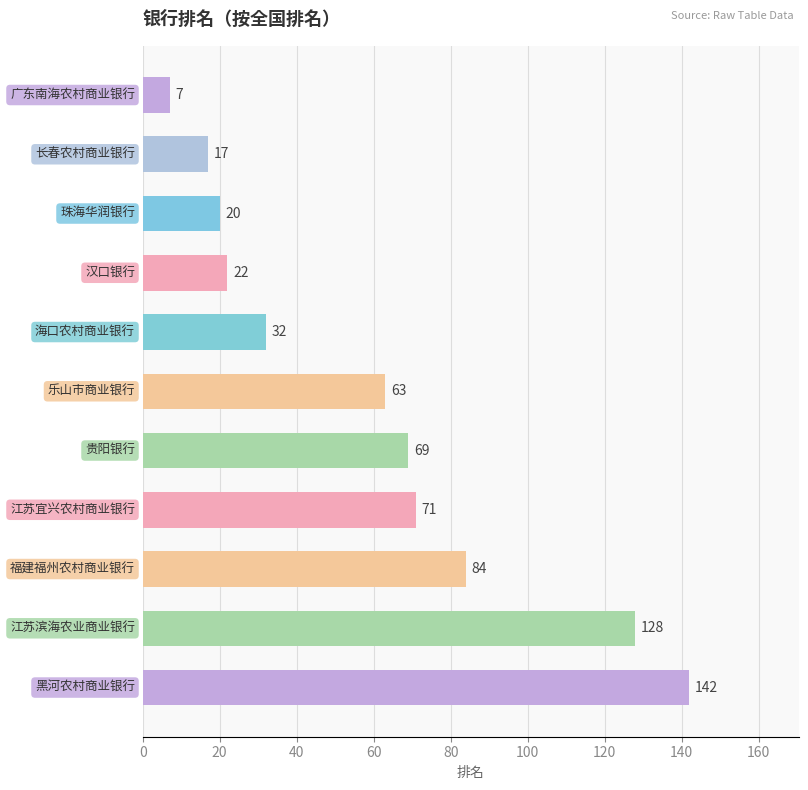

How many distinct data groups are displayed?

1